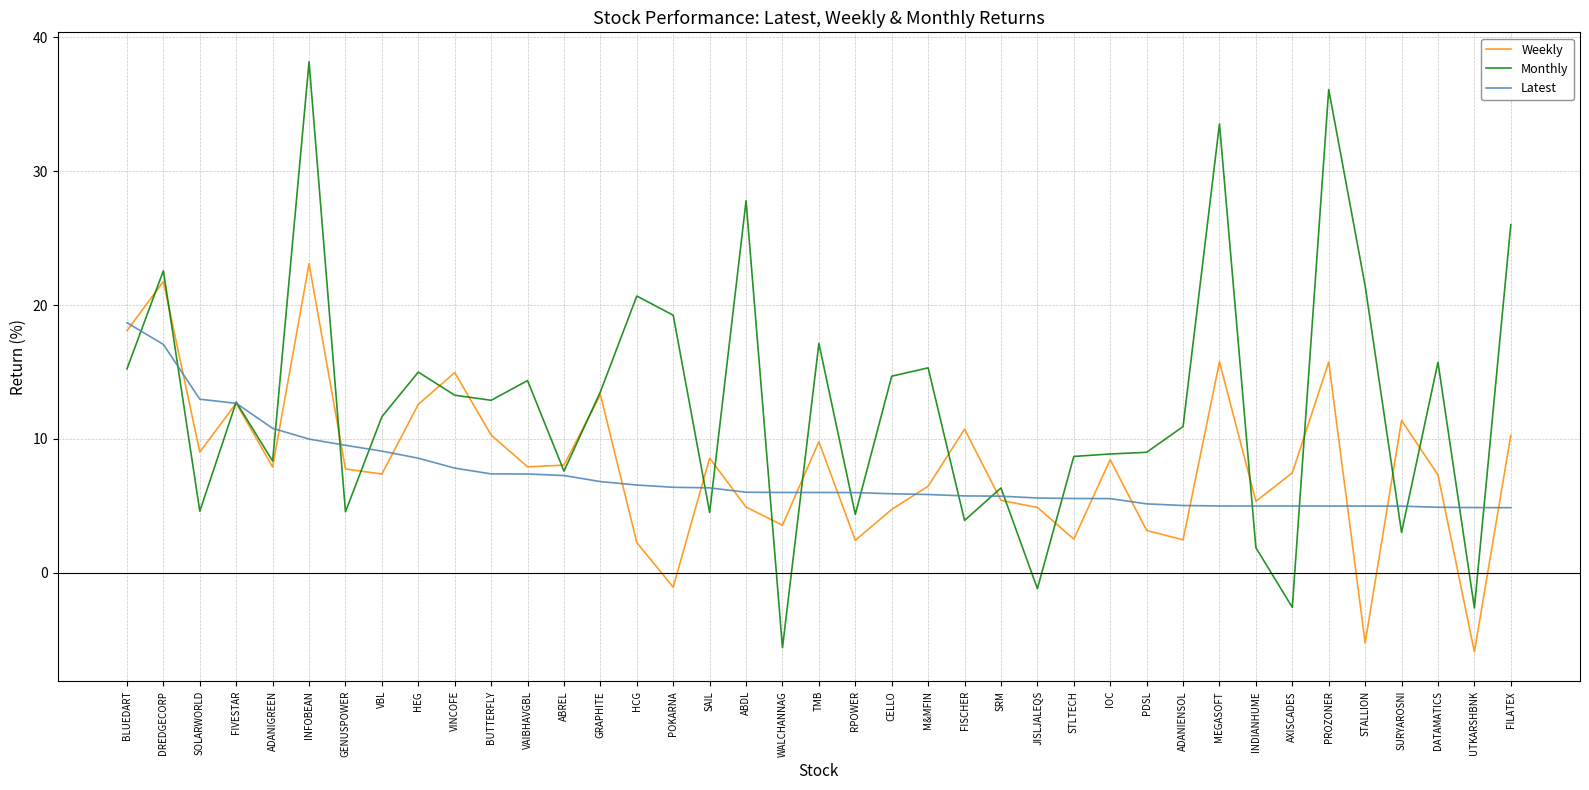

What is the difference between the Latest values at FILATEX and STALLION?

0.1